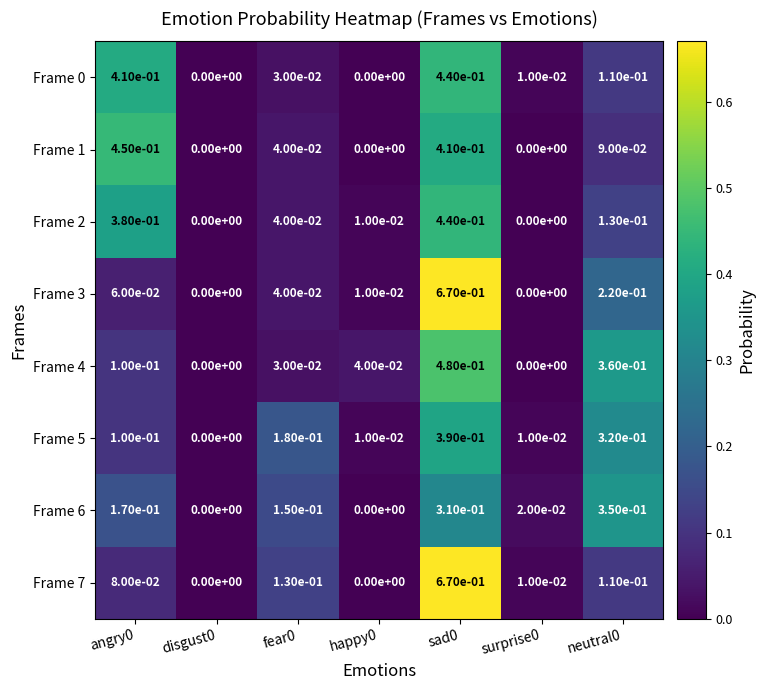

What is the total value across all series at sad0?

3.8